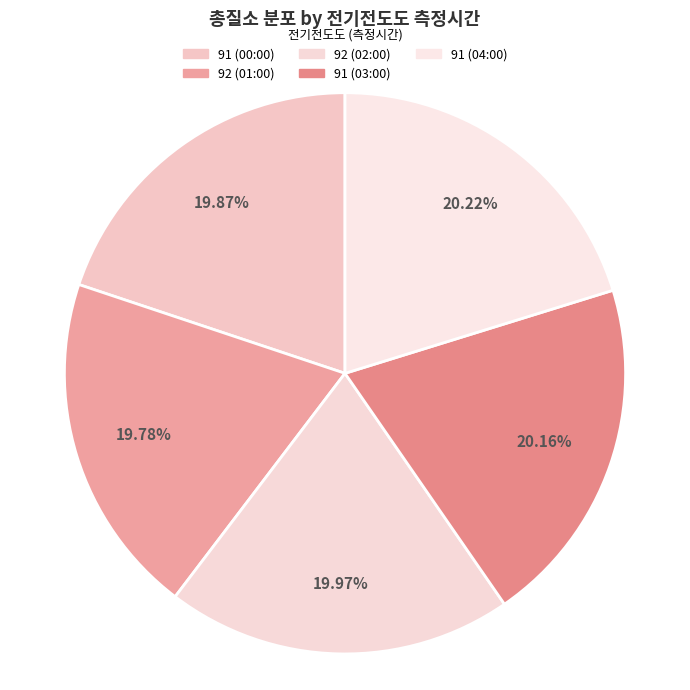

Approximately how many times larger is the value at 92 (01:00) compared to 92 (02:00)?

1.0